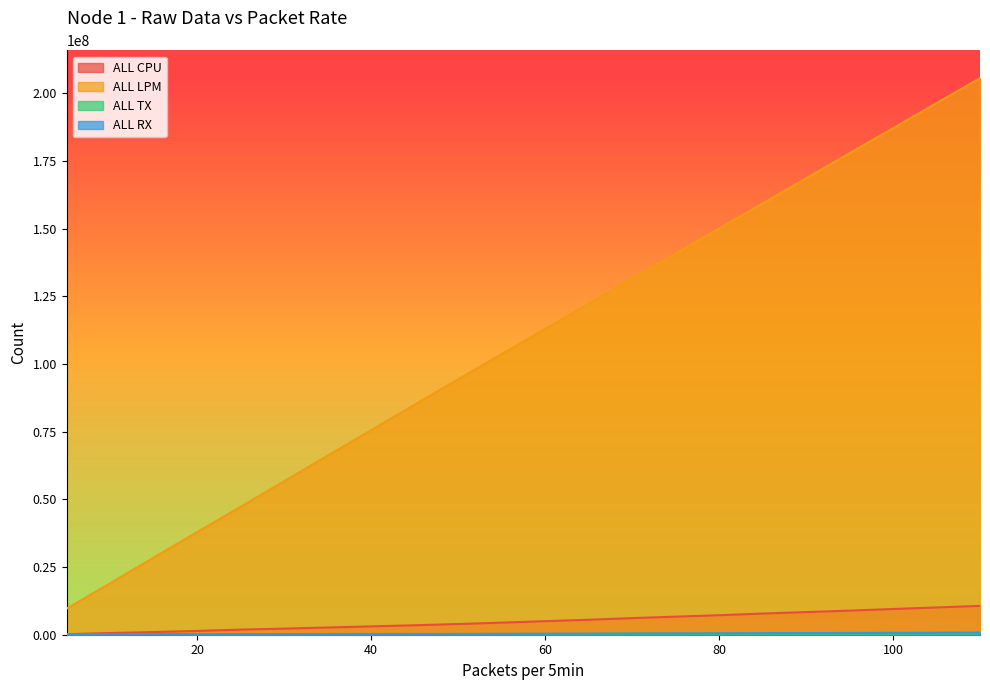

True or false: ALL RX and ALL CPU cross at least once.

False